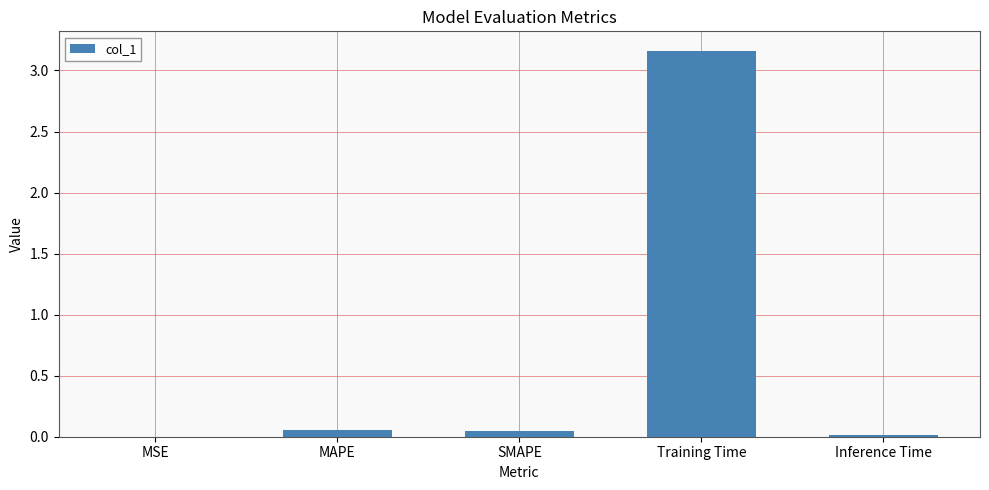

The chart shows a value of 0.0 at SMAPE. True or false?

True